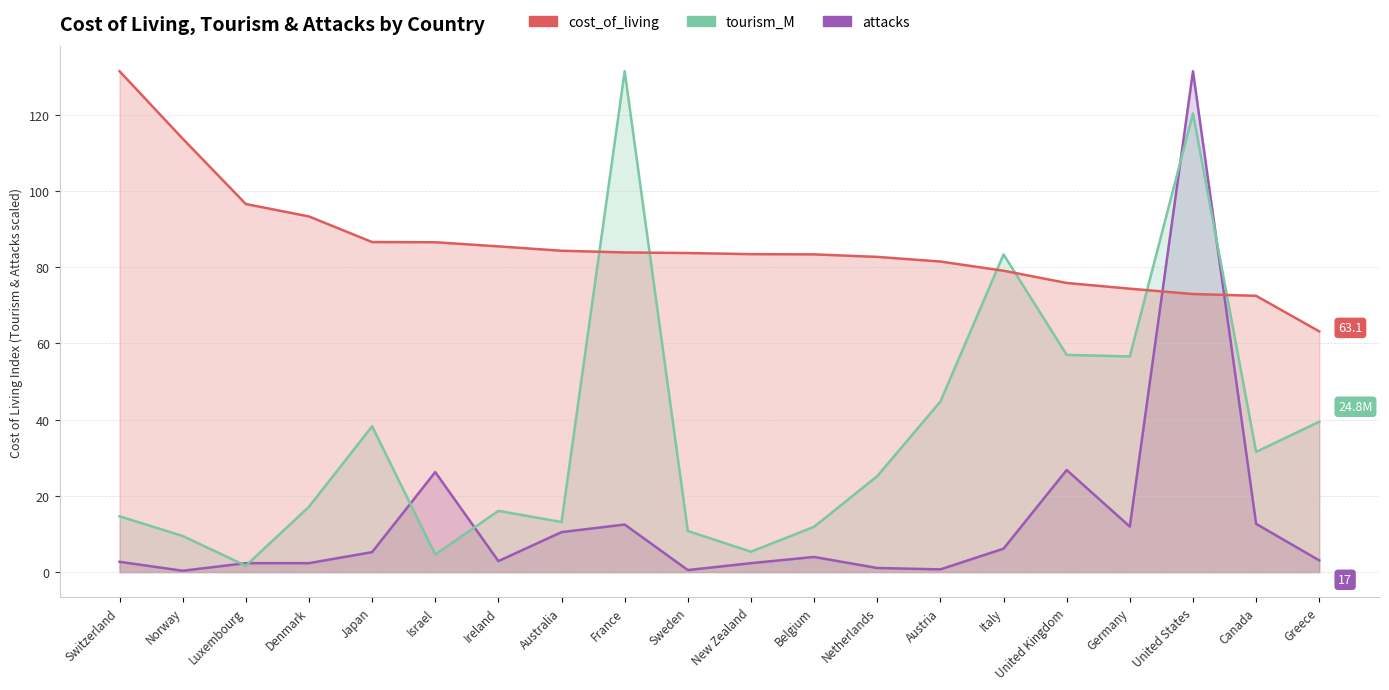

Is it true that tourism_M equals 62.4 at Japan?

False